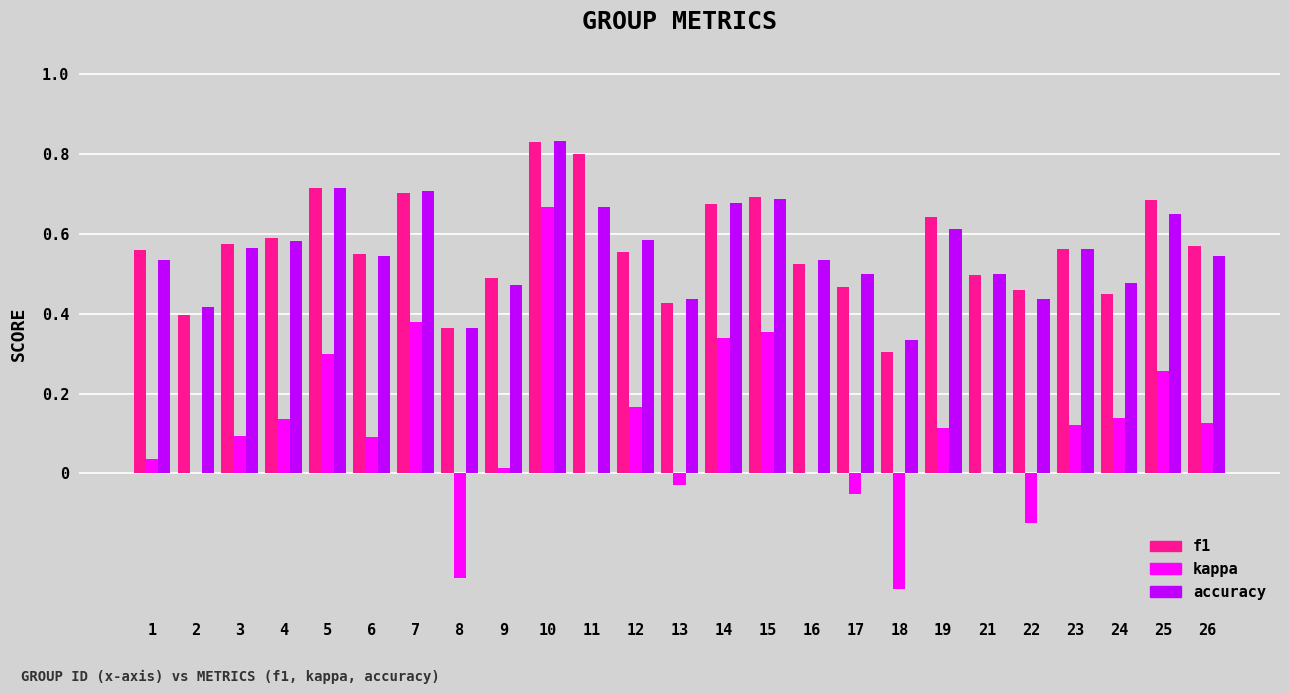

Which category has the highest value across all series?

10